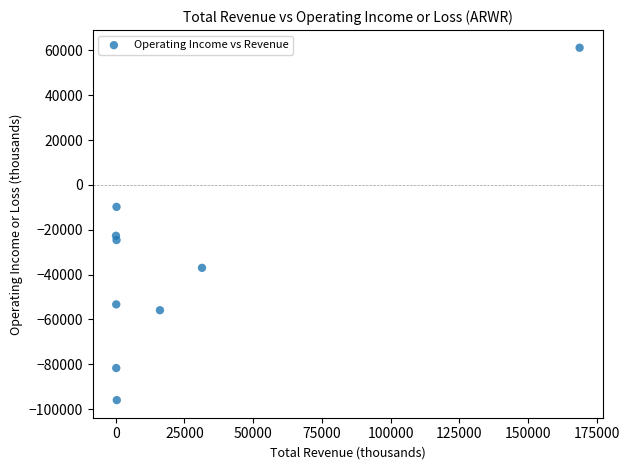

What is the average Y value?

-35533